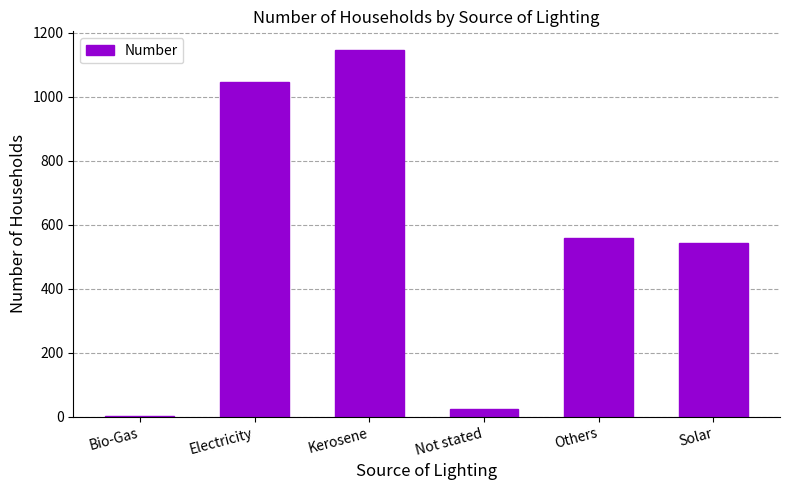

Reading left to right, extract all data points from this chart.

3	1047	1147	24	558	542